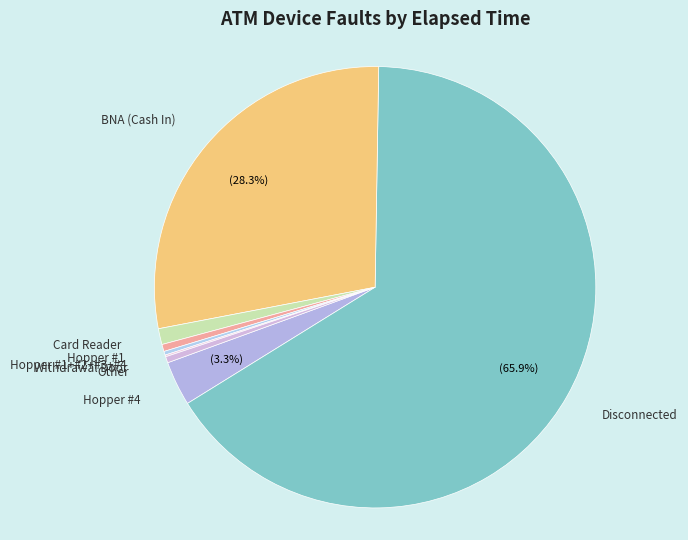

How many slices are in this pie chart?

8